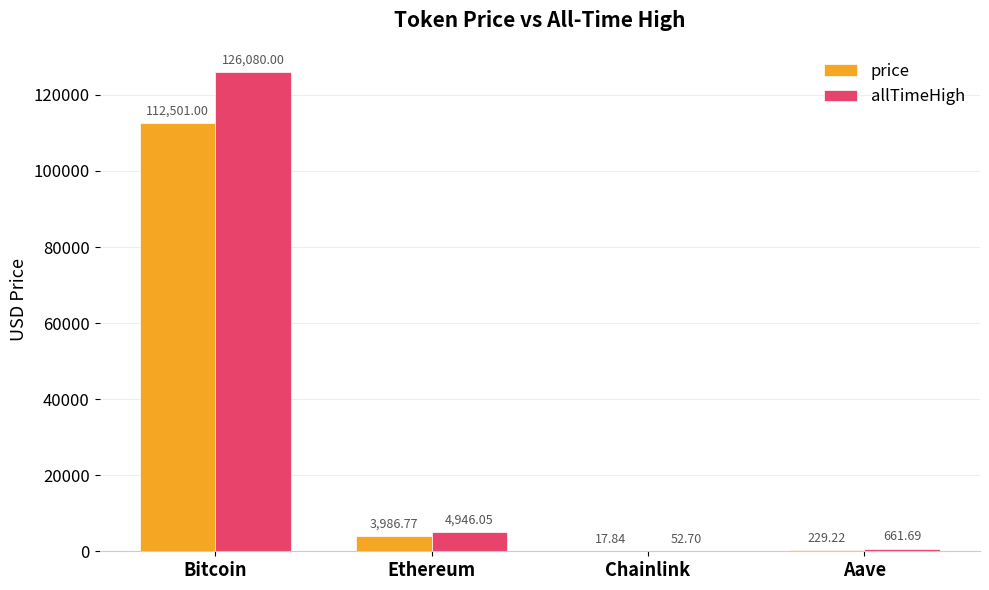

How many data points in price are above 3986?

2